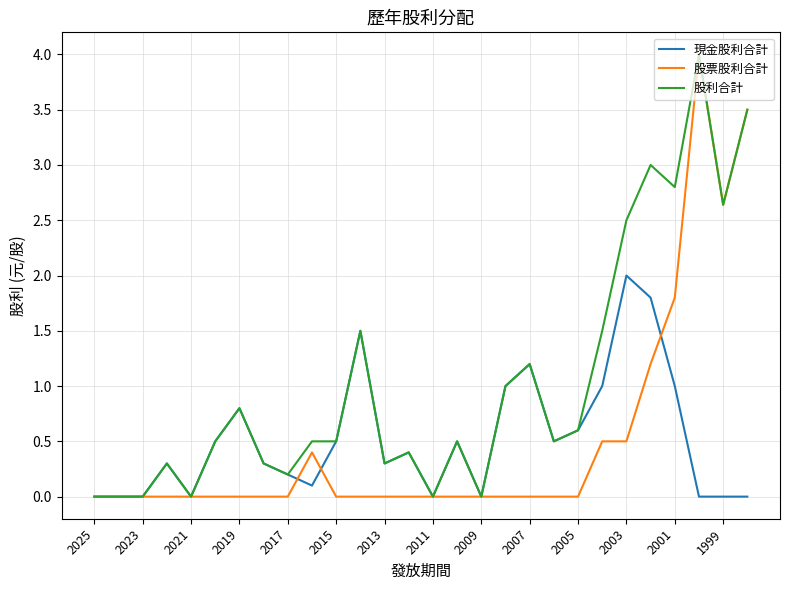

True or false: 股利合計 has more than 2 interior local peaks.

True